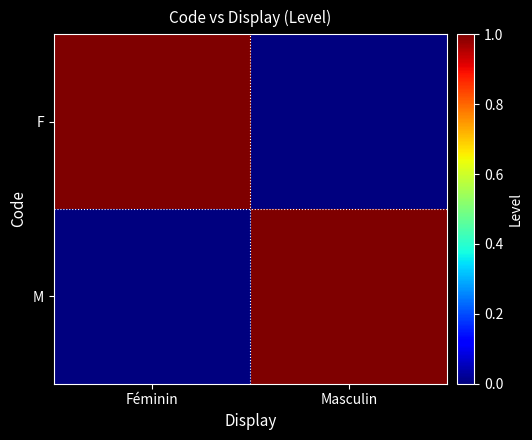

At which category is the sum across all series the highest?

Féminin